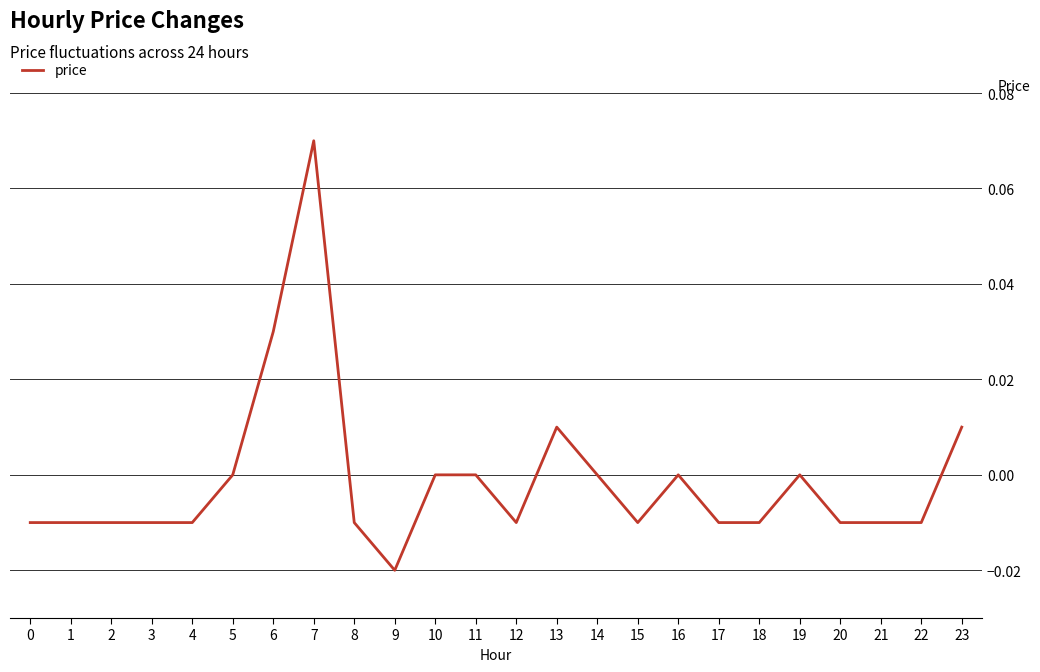

The chart shows a value of -0.0 at 20. True or false?

True